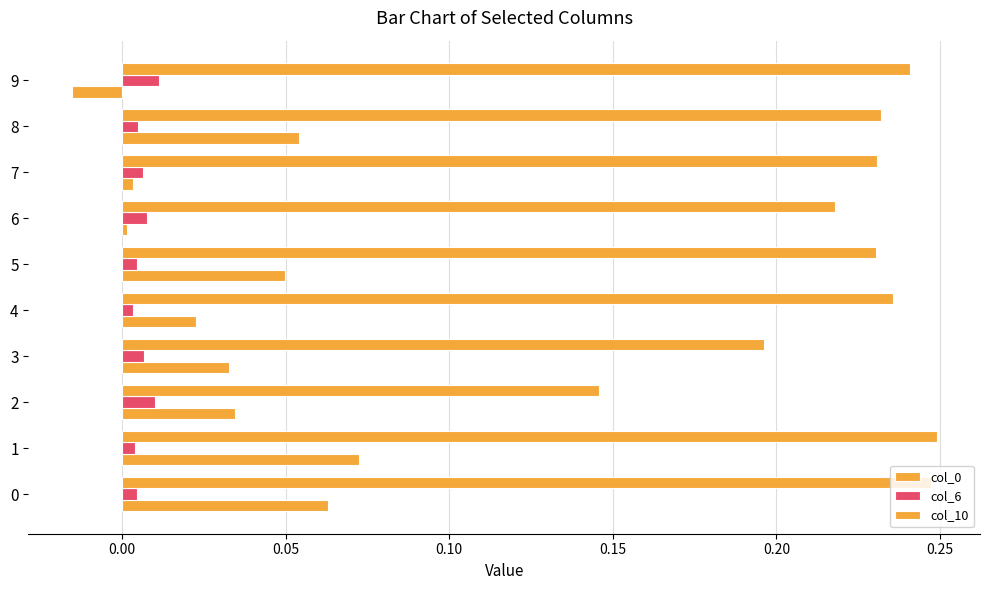

How many distinct data groups are displayed?

3